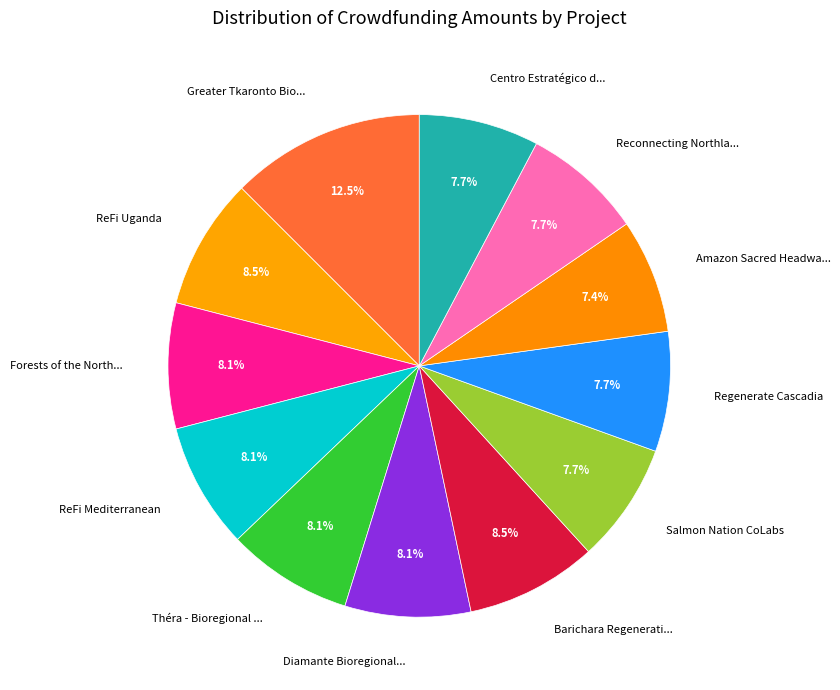

How many slices are in this pie chart?

12